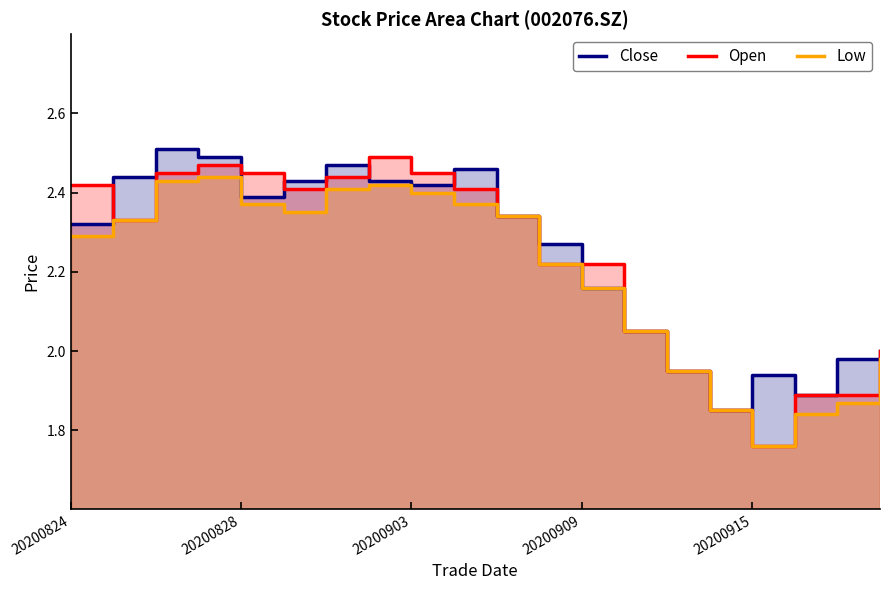

What is the value of the Low point at the 12th from the left?

2.2